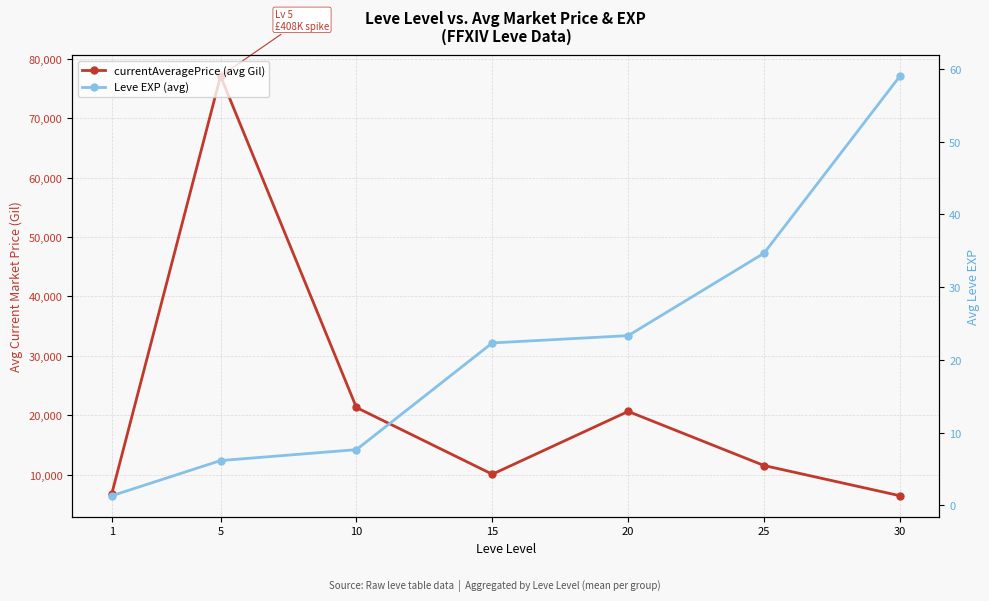

True or false: Leve EXP (avg) and currentAveragePrice (avg Gil) intersect in this chart.

False